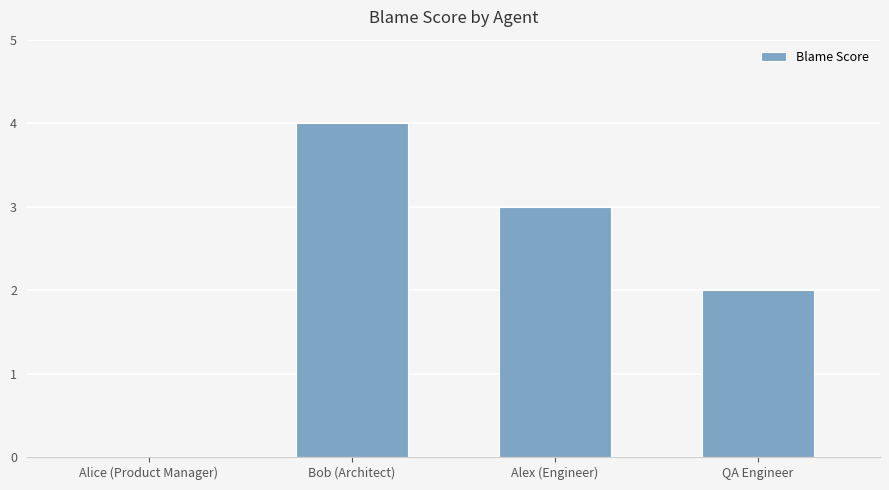

Is it true that the value at Alex (Engineer) is 3?

True